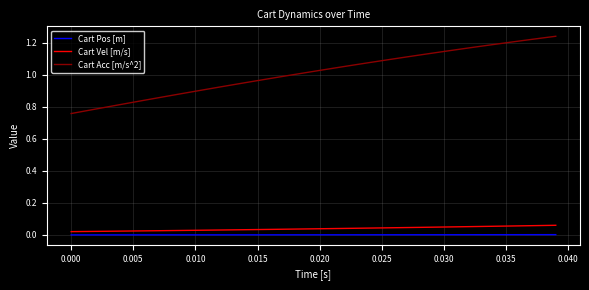

What are all the series names shown in the legend?

Cart Pos [m], Cart Vel [m/s], Cart Acc [m/s^2]